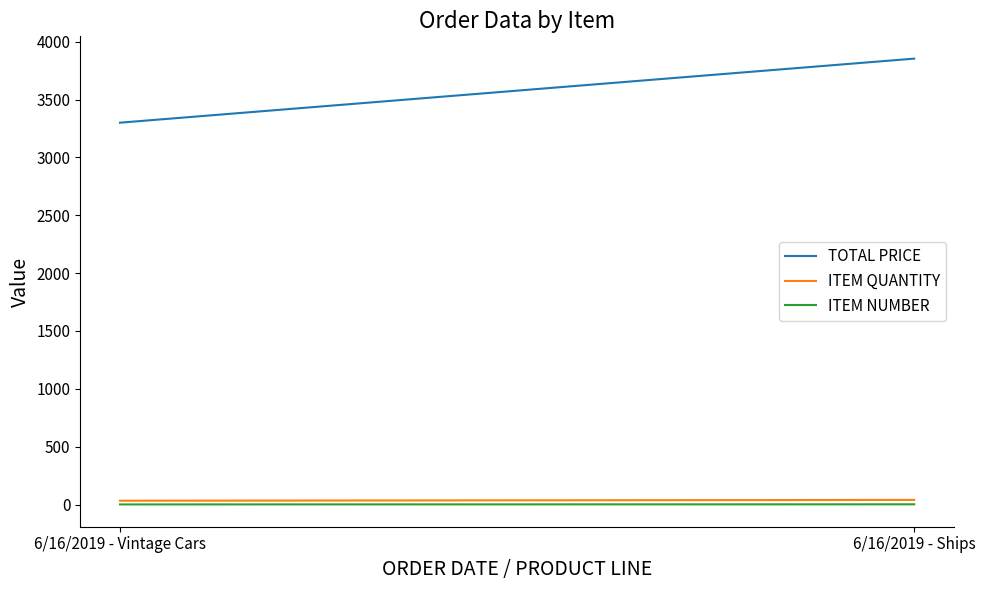

What is the average value of the ITEM NUMBER series?

1.5